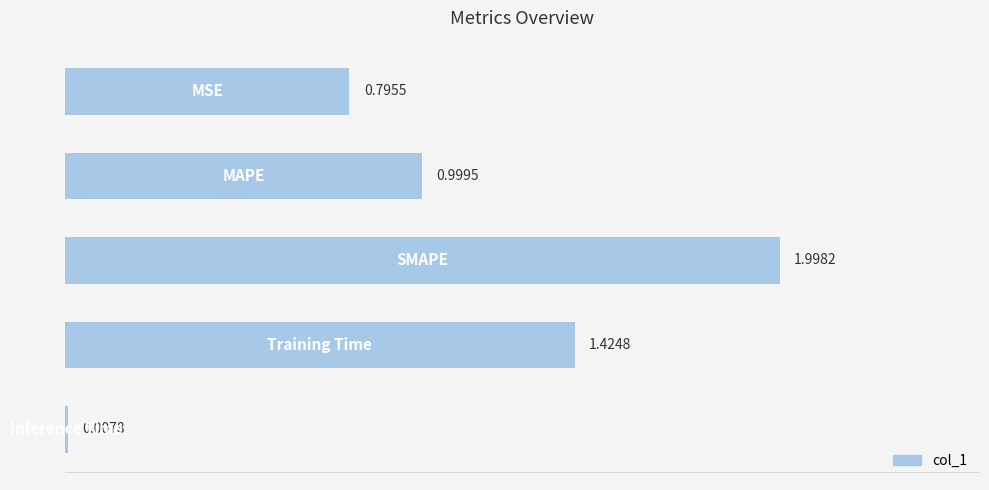

What is the difference between the maximum and second lowest values?

1.2